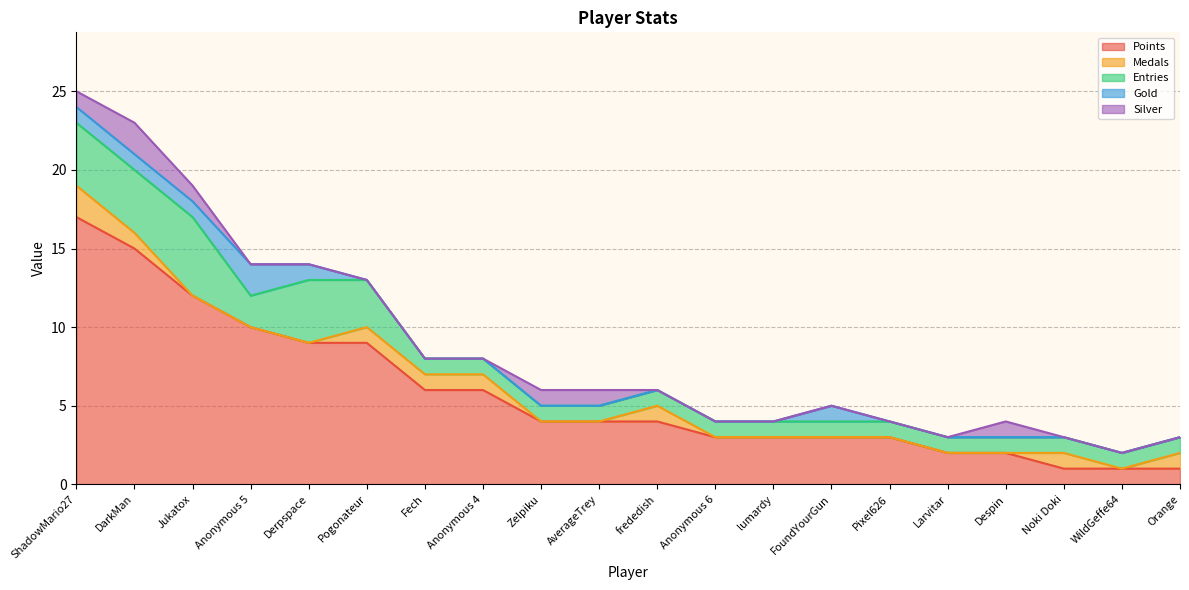

Does the chart display data point markers on the line(s)?

No